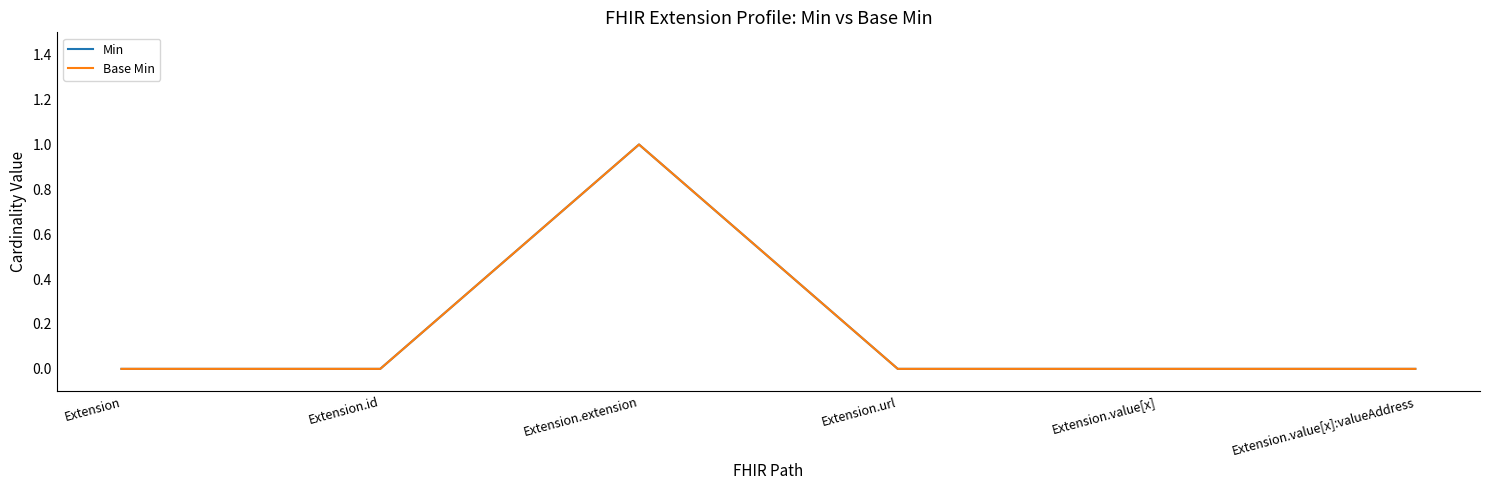

Reading left to right, list all the values displayed in this chart.

Min: 0	0	1	0	0	0
Base Min: 0	0	1	0	0	0